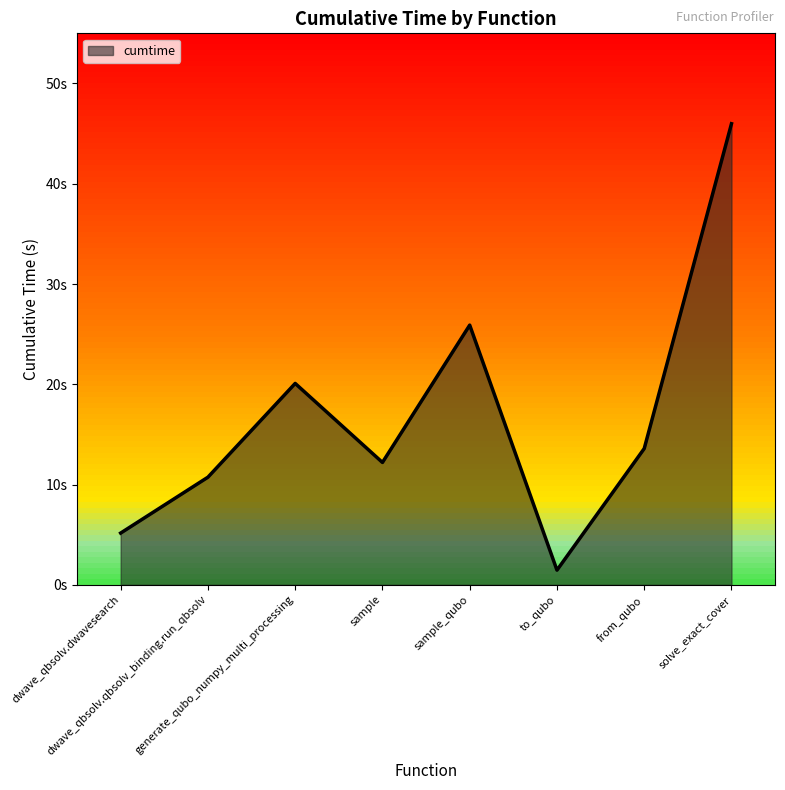

What is the smallest value displayed?

1.5